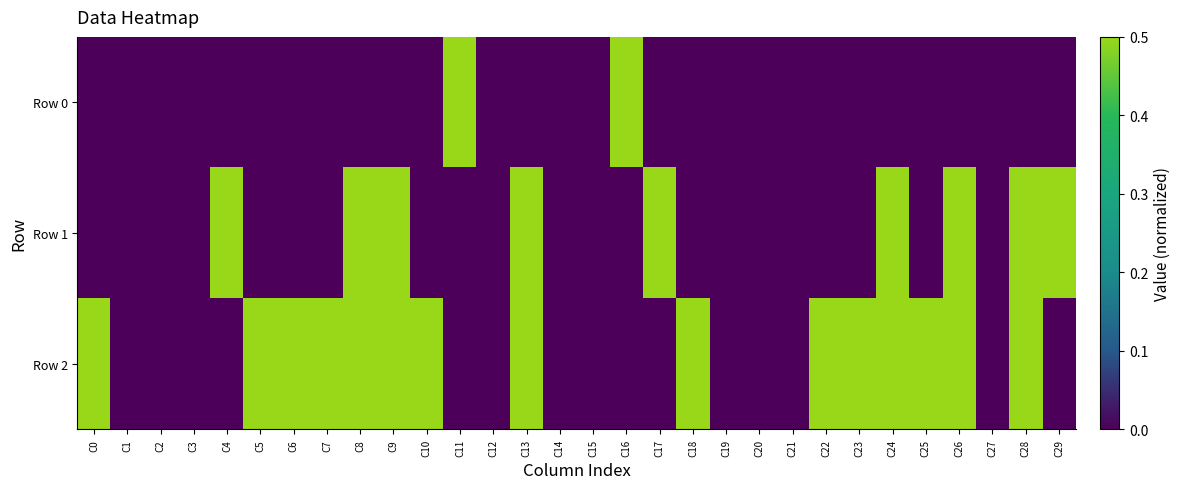

Rank the series by their average value, from highest to lowest.

Row 2, Row 1, Row 0